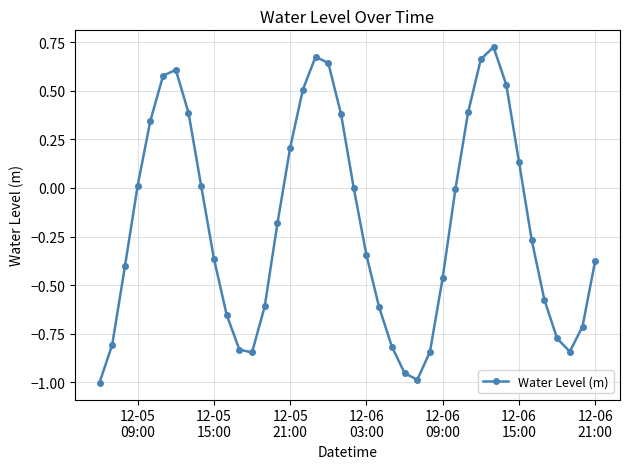

What is the difference between the second highest and minimum values?

1.7